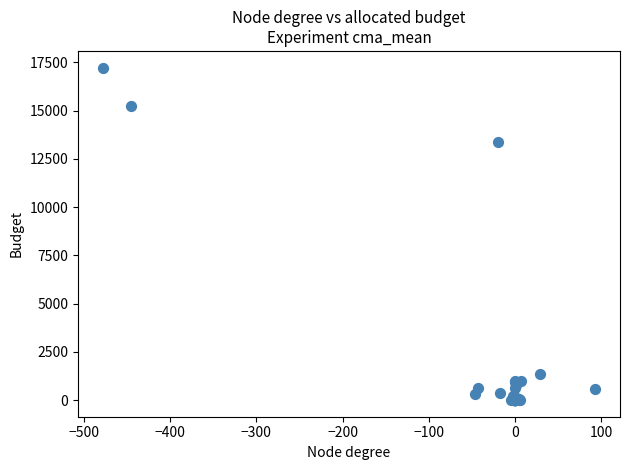

What Y value in the scatter plot is closest to 8616?

13351